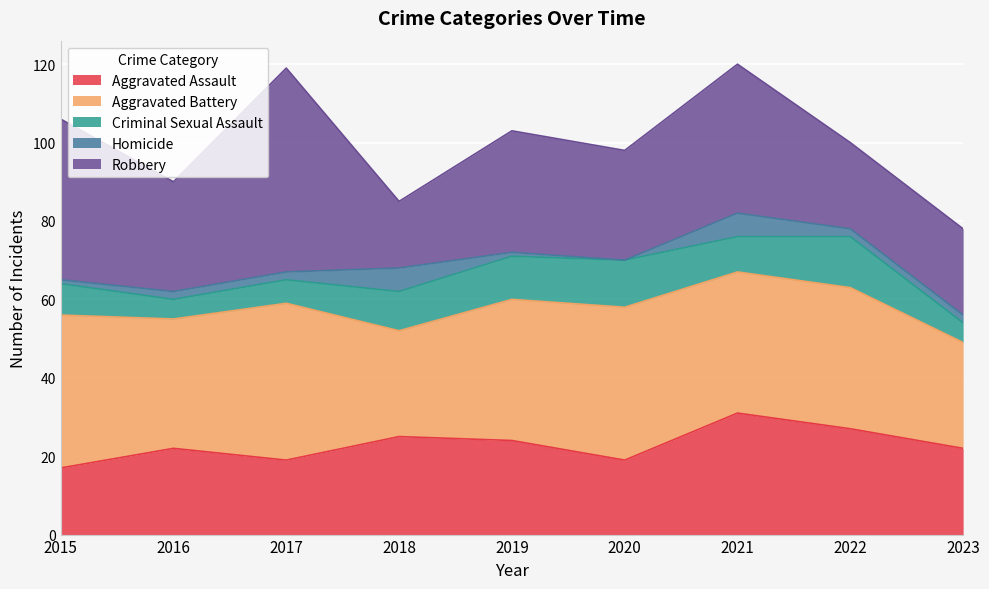

Is it true that Robbery equals 10 at 2020?

False